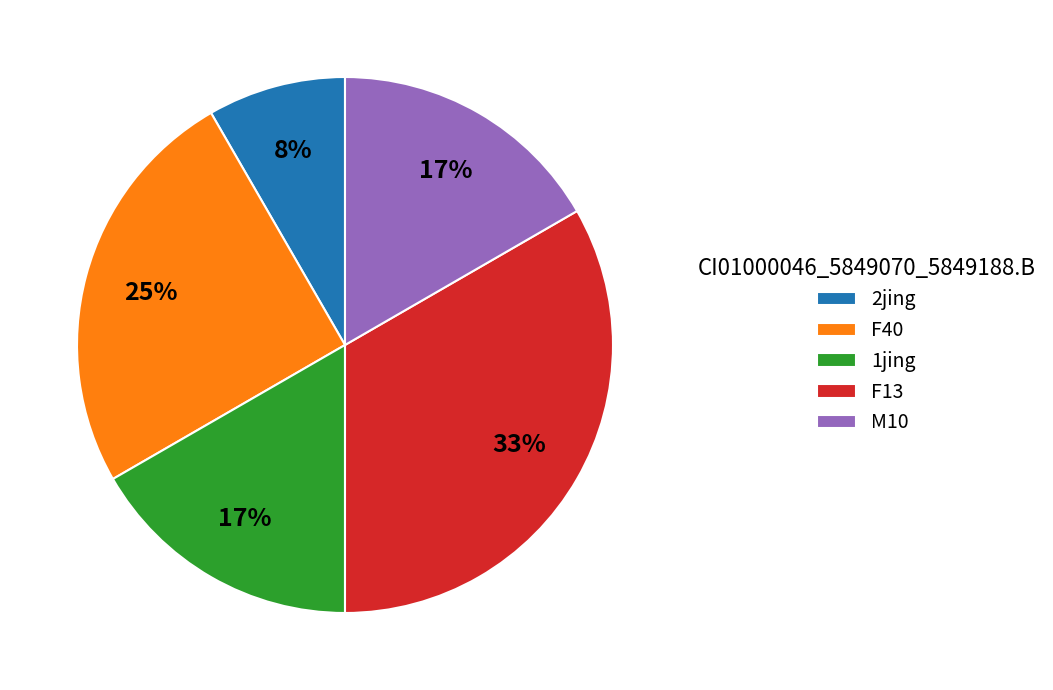

Combined, do F40 and F13 account for over 50%?

Yes